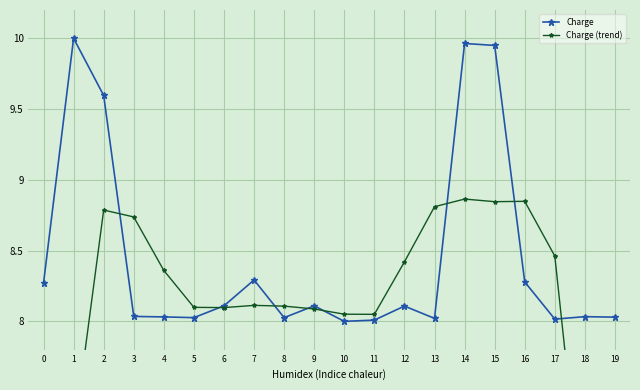

What is the average value of the Charge series?

8.4